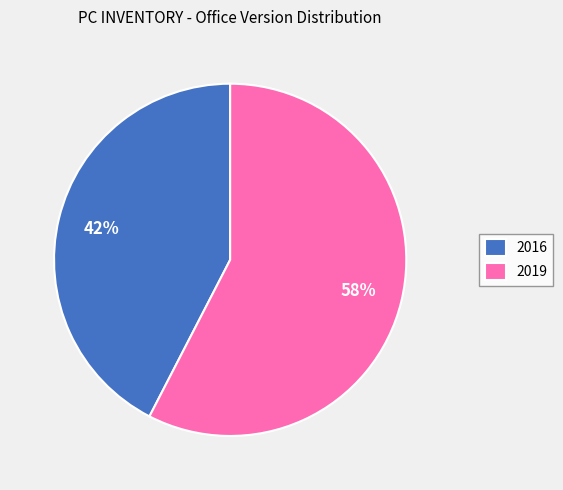

Which slice is the largest?

2019